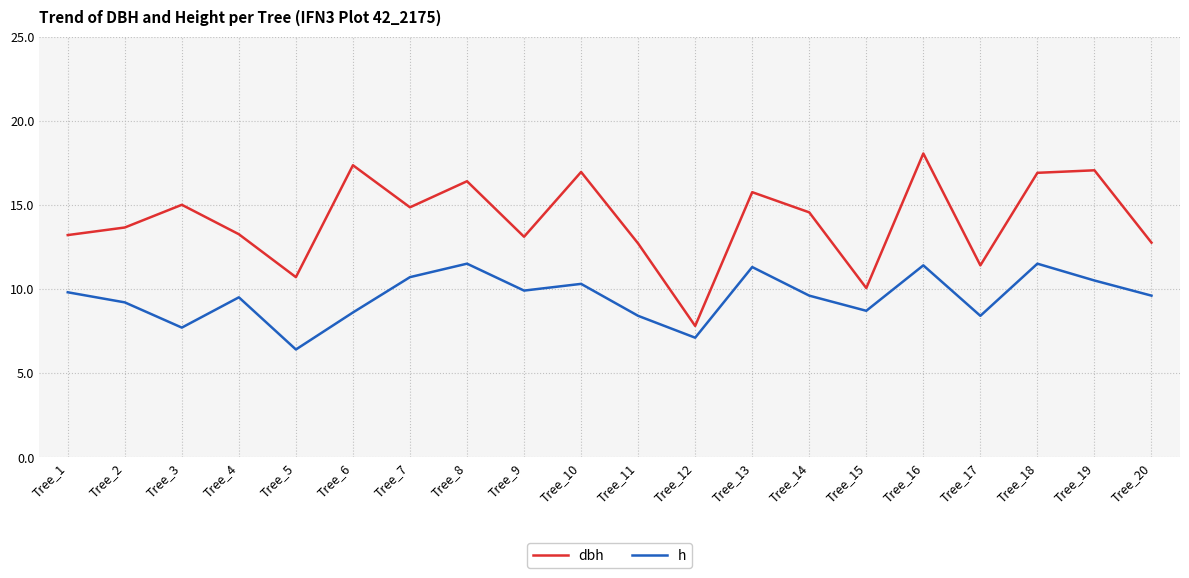

At which category does the chart reach its minimum across all series?

Tree_5